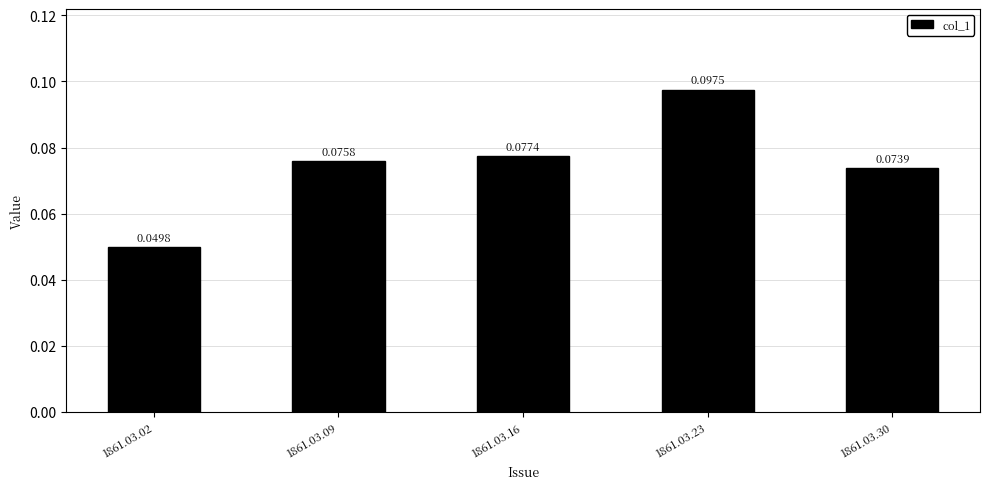

List the labels in order of value, smallest first.

1861.03.02, 1861.03.30, 1861.03.09, 1861.03.16, 1861.03.23